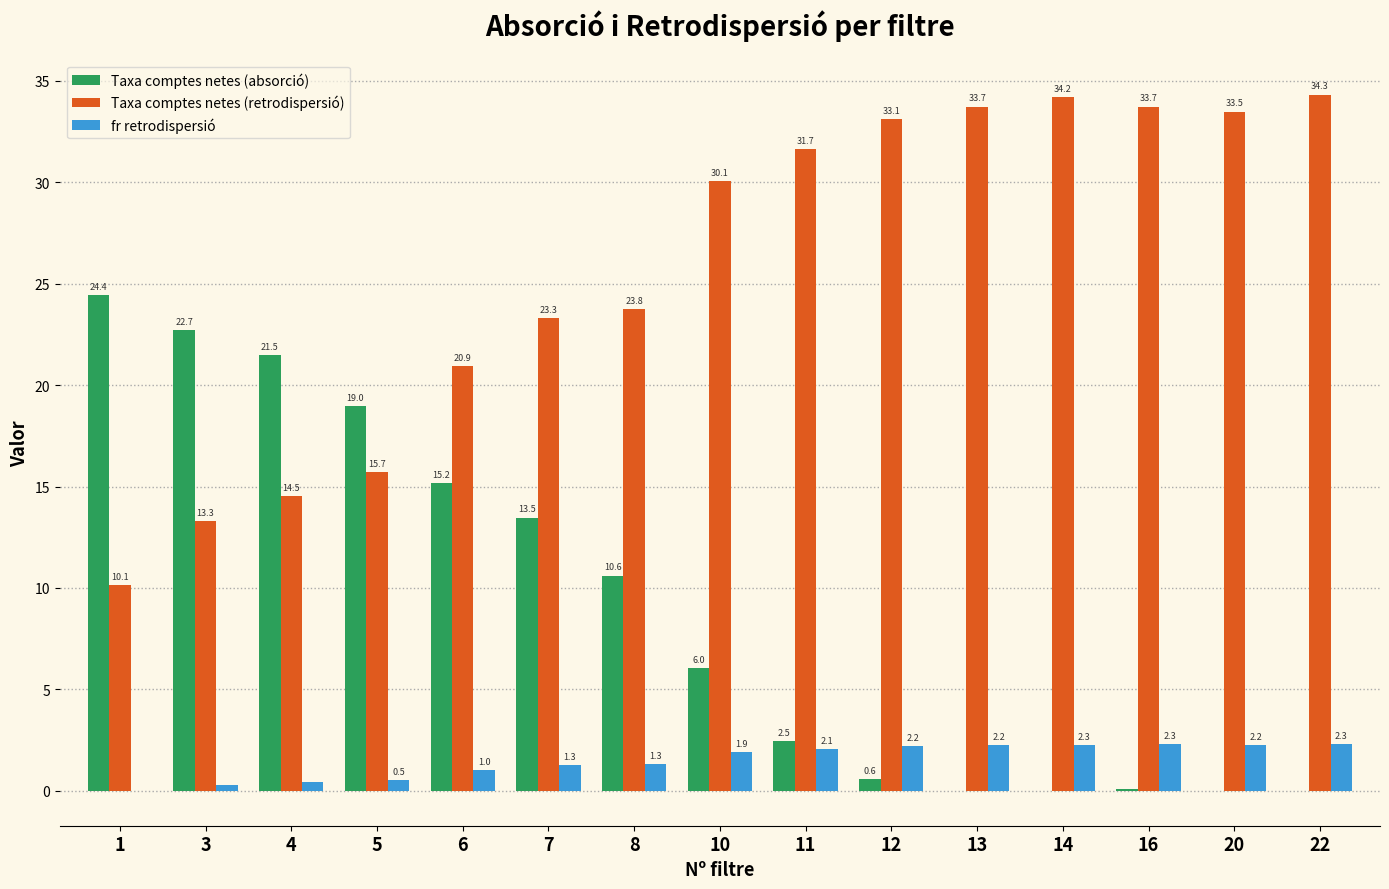

The value of fr retrodispersió at 11 is 2.1. True or false?

True